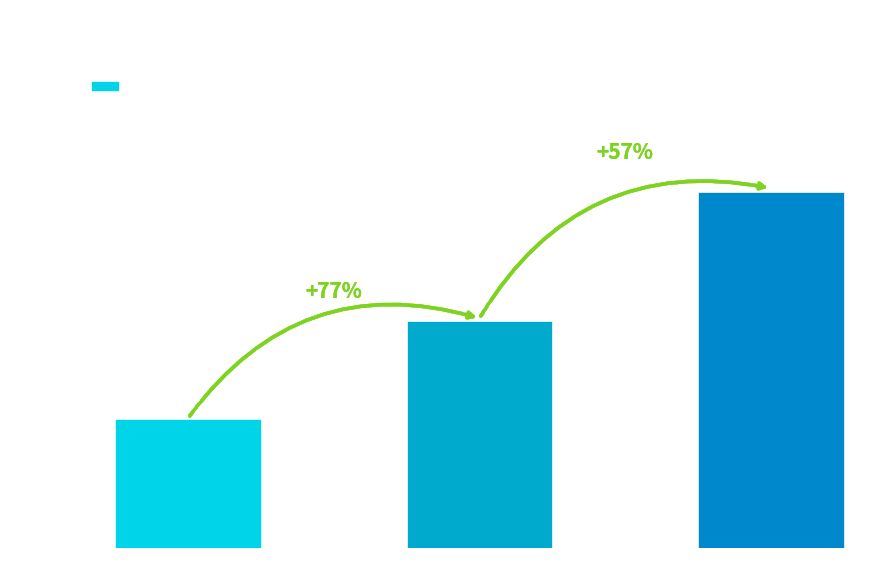

Reading left to right, extract all data points from this chart.

Fiction=2604	Non Fiction=4601	Grand Total=7205